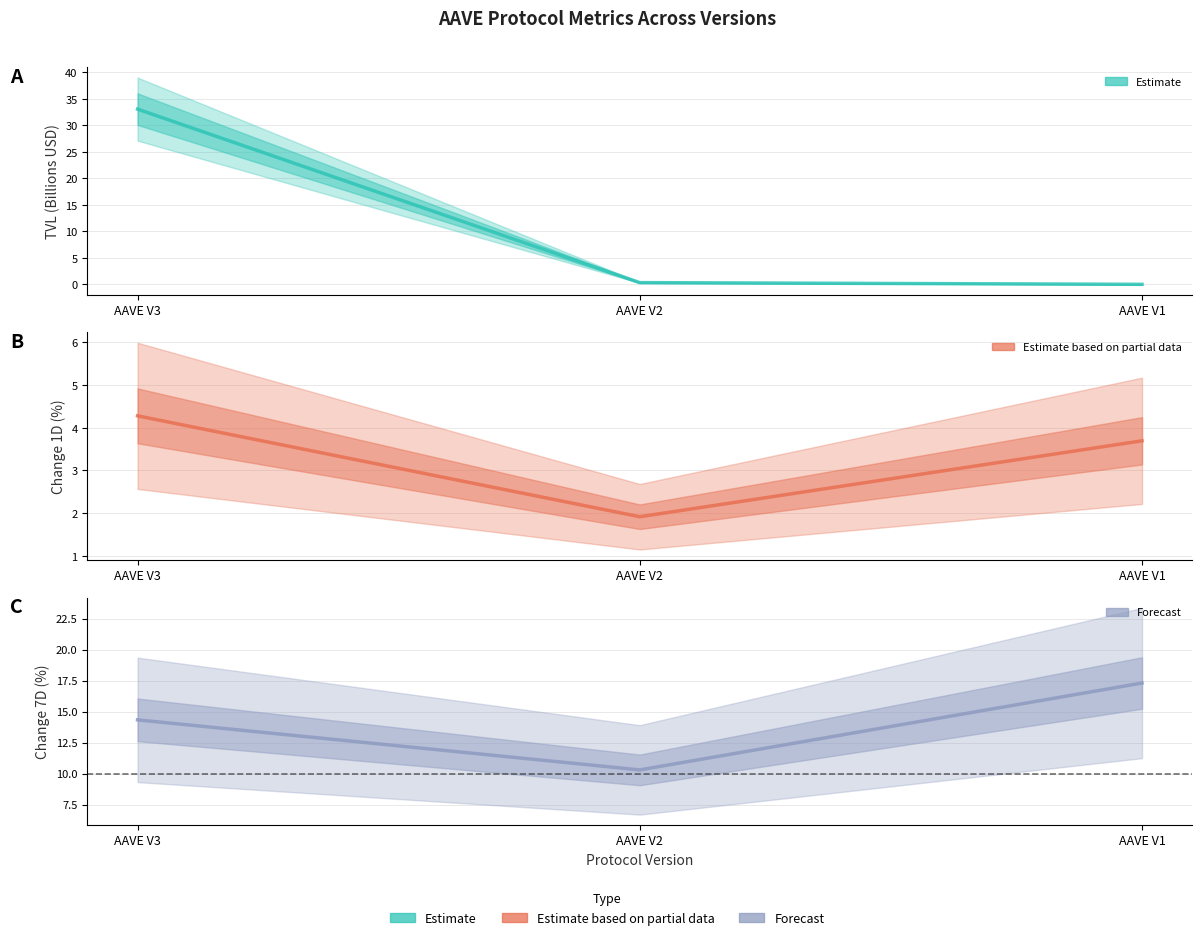

List the labels in order of 7-Day Change % (Forecast) value, largest first.

AAVE V1, AAVE V3, AAVE V2